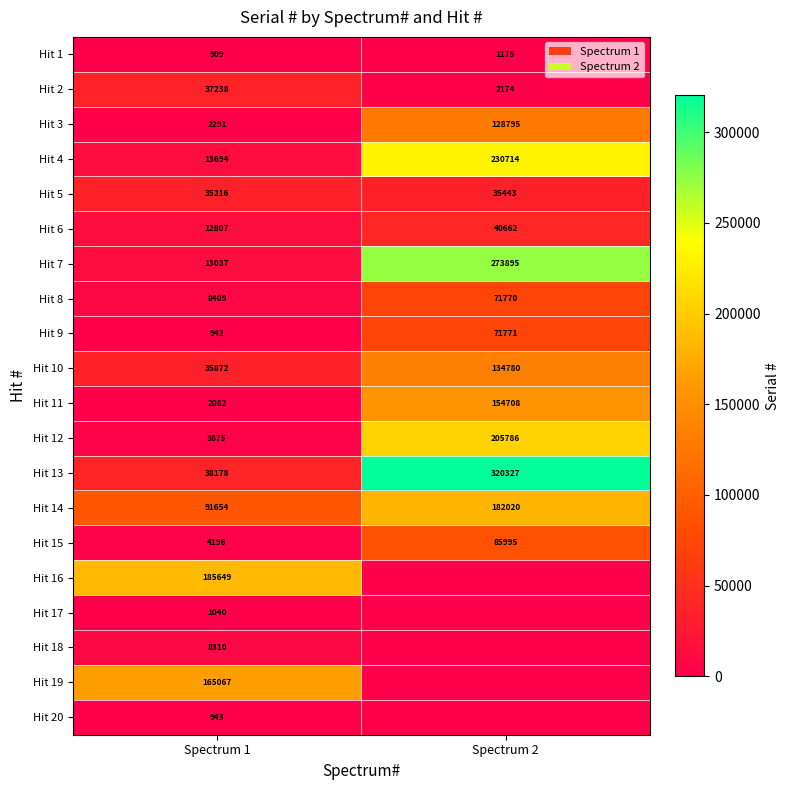

What is the total value across all series at Spectrum 1?

661409